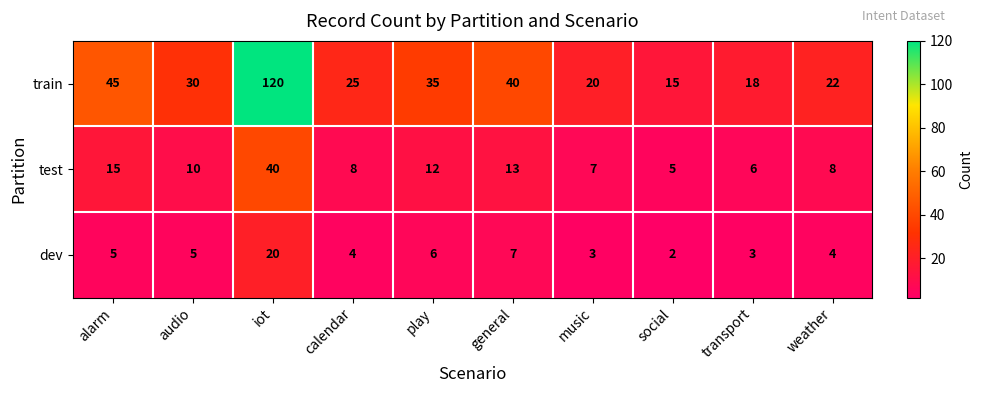

Between play and general, which series saw the biggest shift?

train